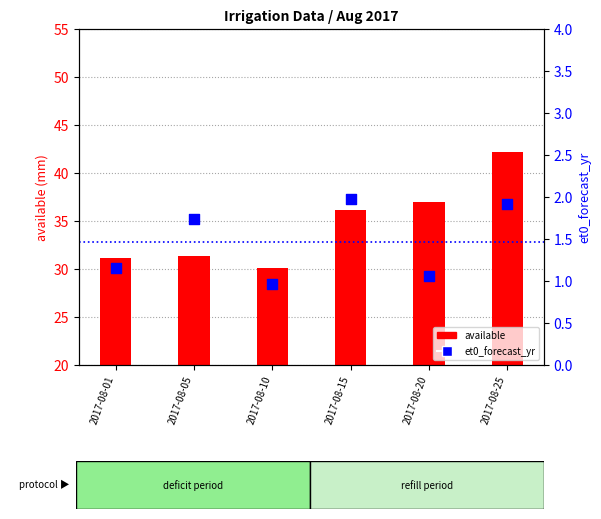

Which series contains the highest Y value?

available